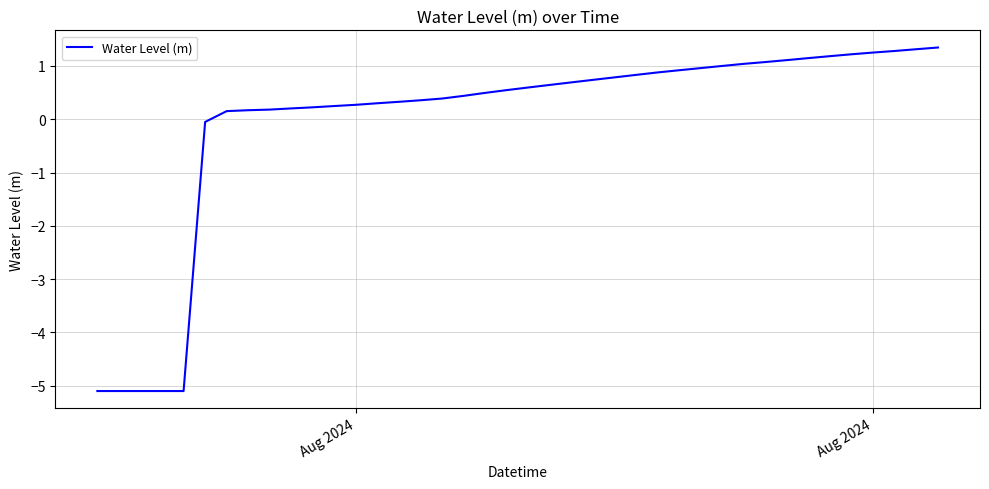

What is the difference between the maximum and minimum values?

6.4